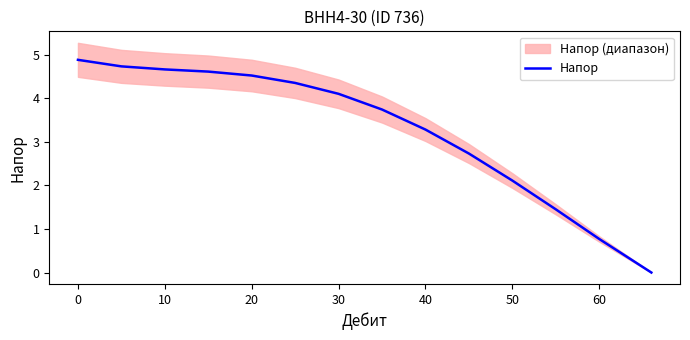

What is the value of the 6th point from the left?

4.3